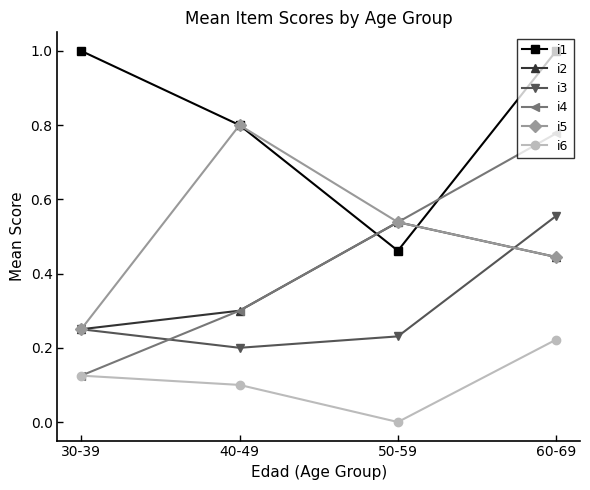

Which category has the lowest value across all series?

50-59